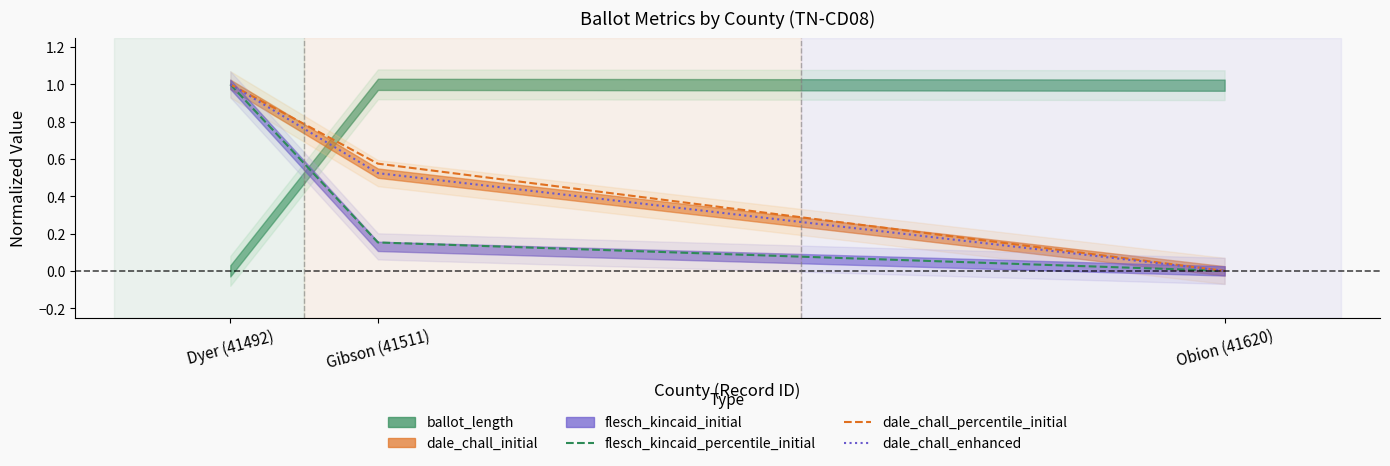

Where is dale_chall_percentile_initial nearest to the value 0?

Obion (41620)